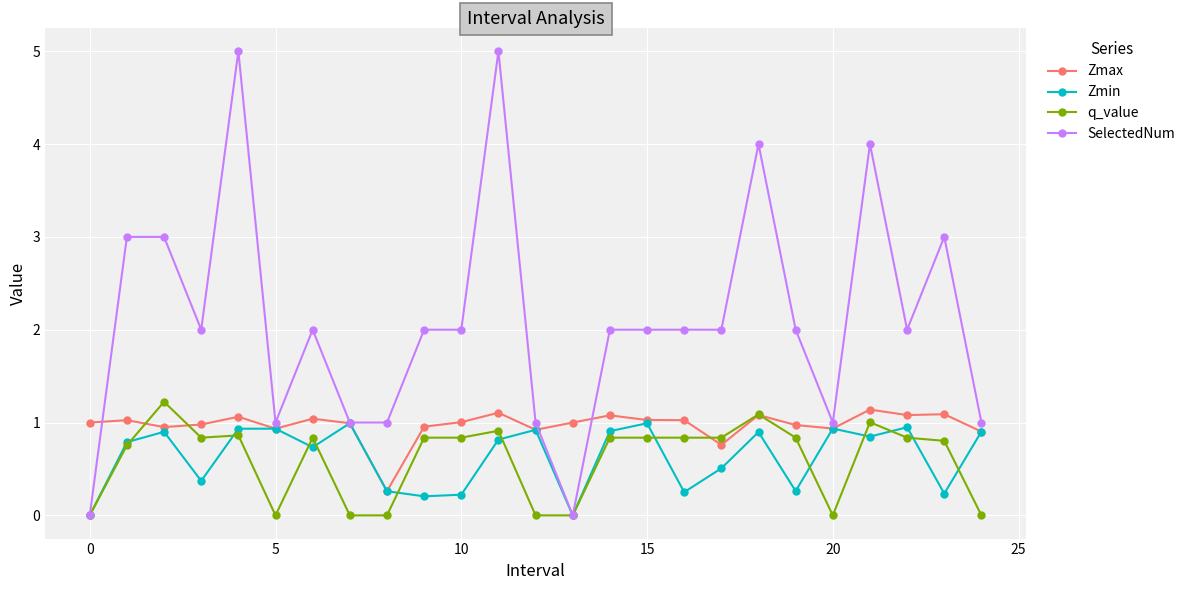

What is the average value of the q_value series?

0.6